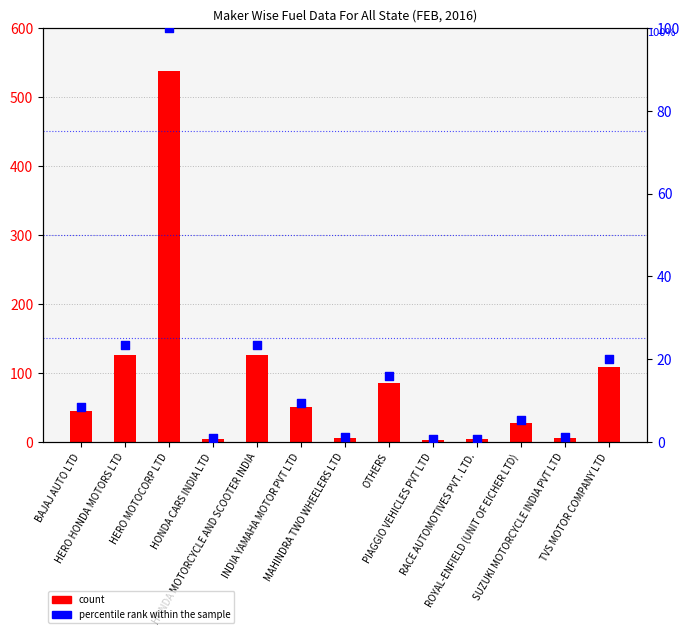

What is the total value across all series at ROYAL-ENFIELD (UNIT OF EICHER LTD)?

33.2